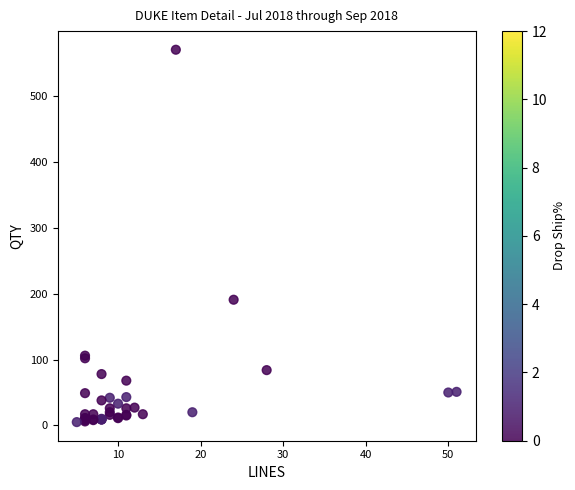

What Y value in the scatter plot is closest to 288?

191